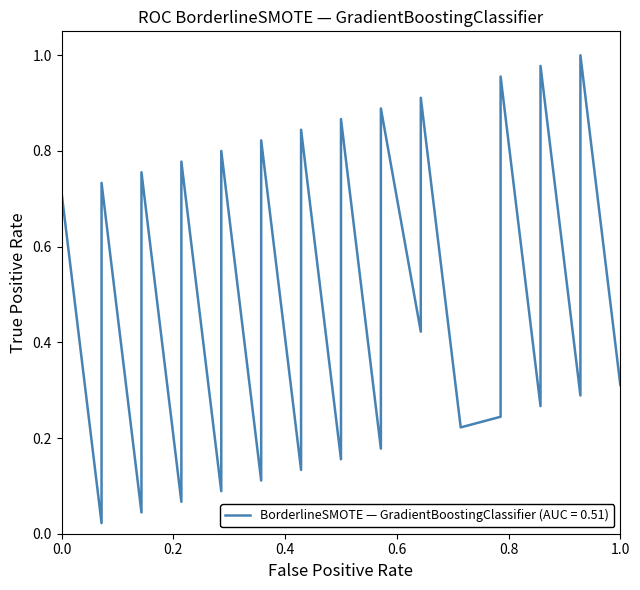

How many interior local valleys (lower than both neighbors) does the data have?

12